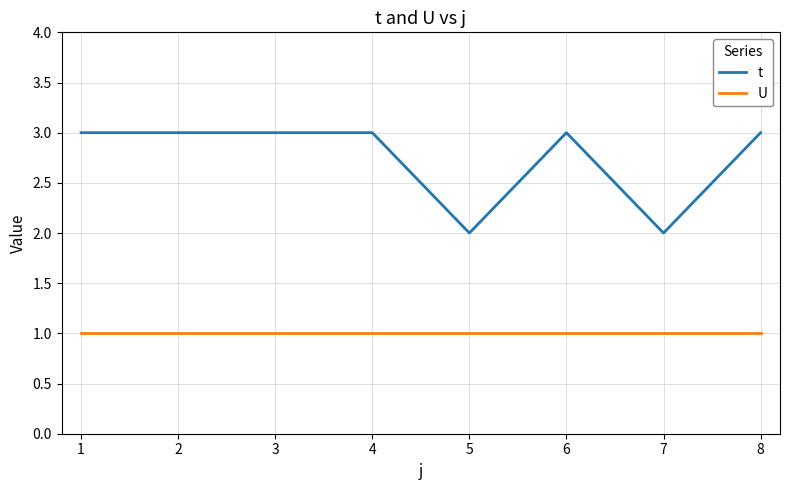

What is the total value across all series at 7?

3